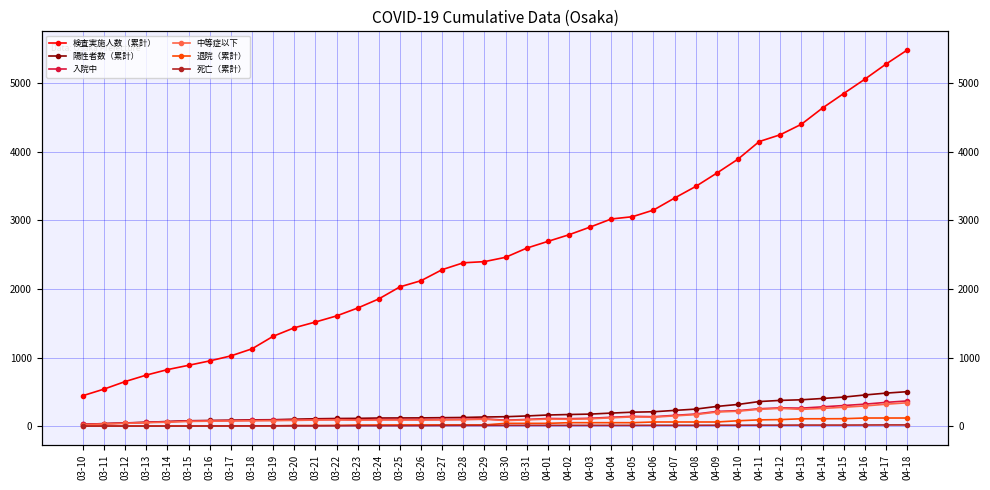

What is the maximum value for 中等症以下?

340